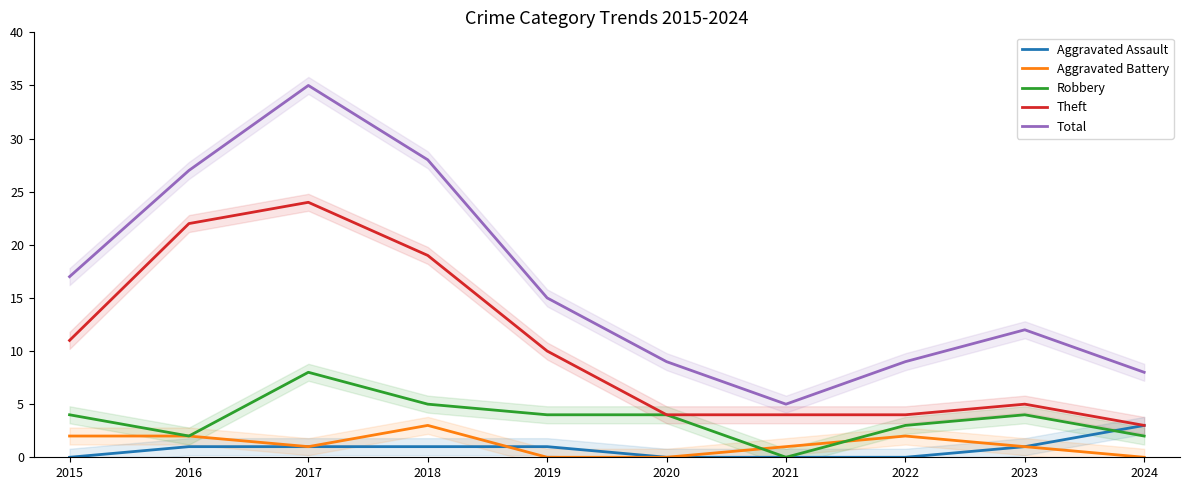

What is the value of the Aggravated Assault point at the 9th from the left?

1